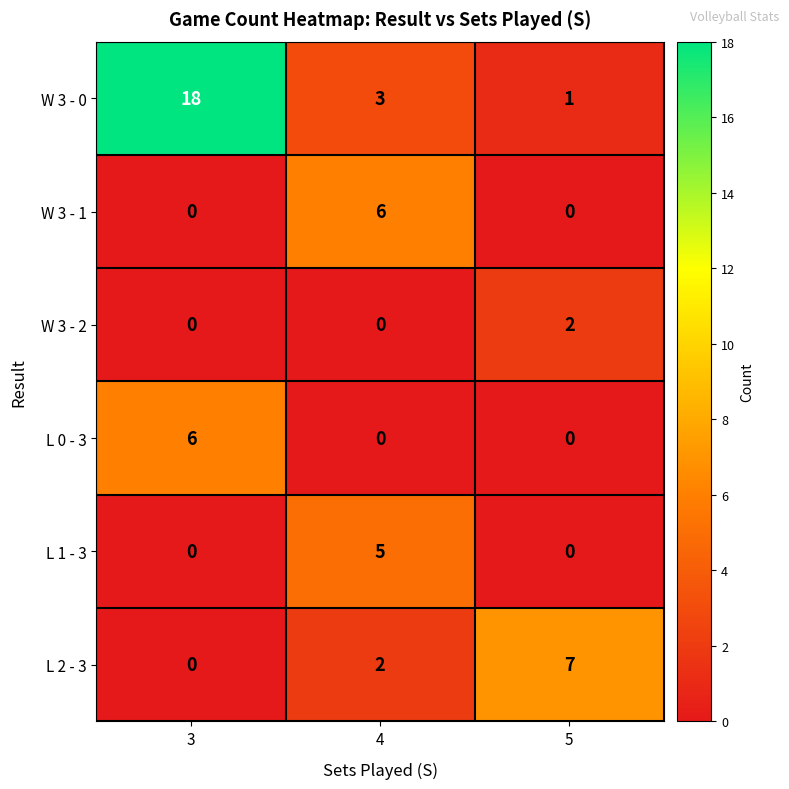

How many categories are shown in the chart?

3